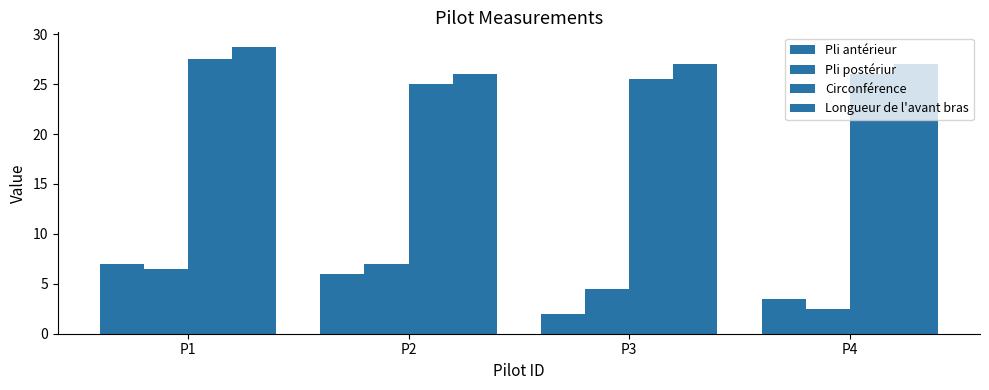

List the series in order of their peak value, lowest first.

Pli antérieur, Pli postériur, Circonférence, Longueur de l'avant bras